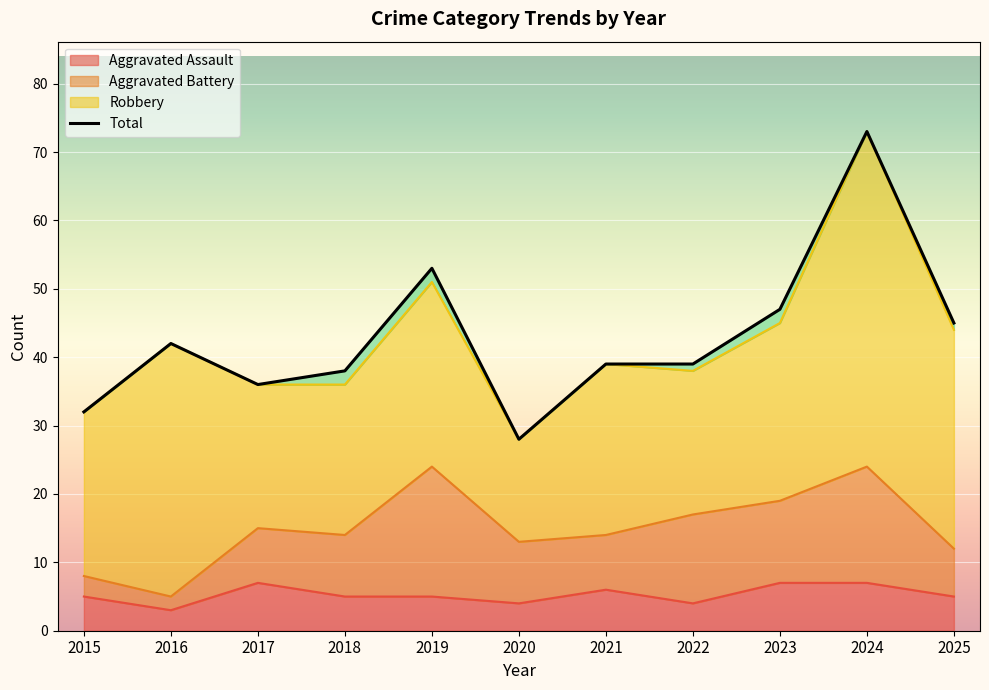

Where is Aggravated Assault nearest to the value 5?

2015